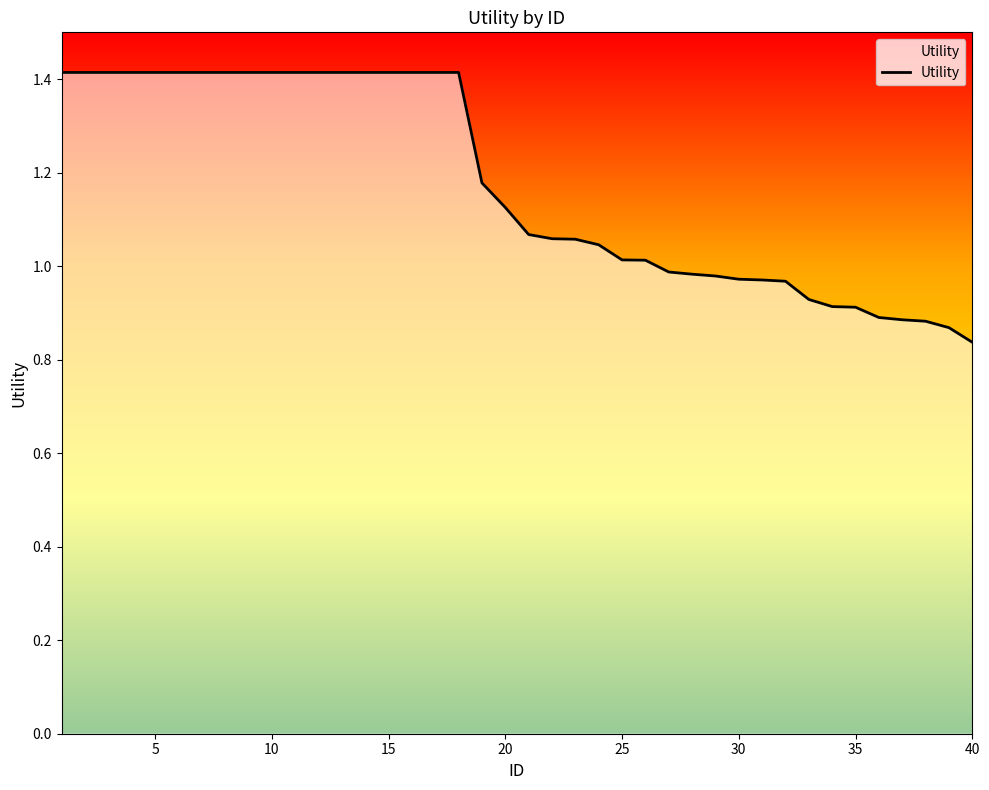

What is the difference between the maximum and minimum values?

0.6